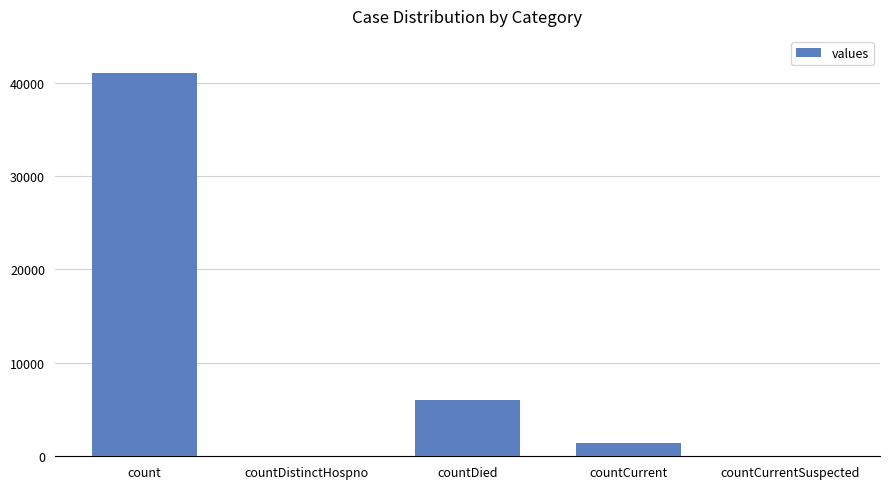

At which category does the chart reach its peak across all series?

count